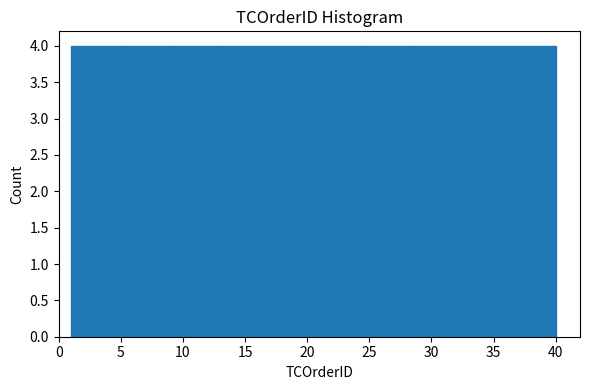

Reading left to right, transcribe this chart: for each bar, give the range it covers on the x-axis and its height. Neither the bar edges nor the heights are printed on the chart, so give them approximately, as read against the axes.

1.0 to 4.9: 4
4.9 to 8.8: 4
8.8 to 12.7: 4
12.7 to 16.6: 4
16.6 to 20.5: 4
20.5 to 24.4: 4
24.4 to 28.3: 4
28.3 to 32.2: 4
32.2 to 36.1: 4
36.1 to 40.0: 4